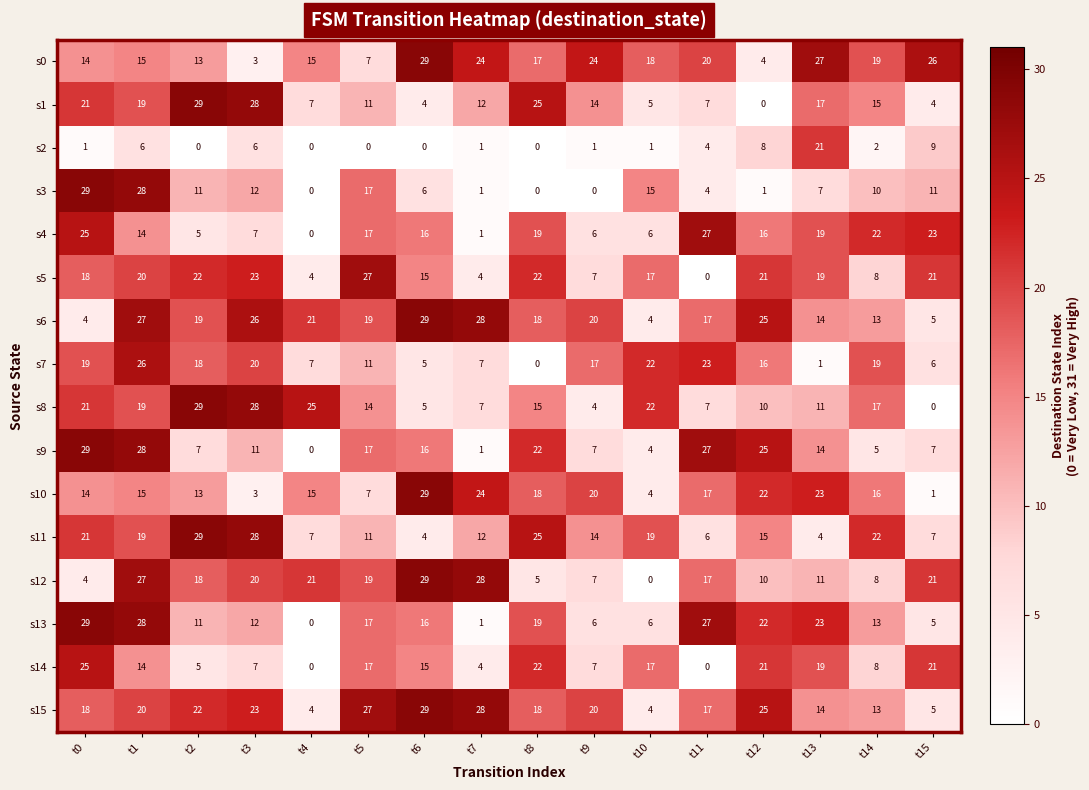

What is the difference between the second highest and minimum values in the s4 series?

25